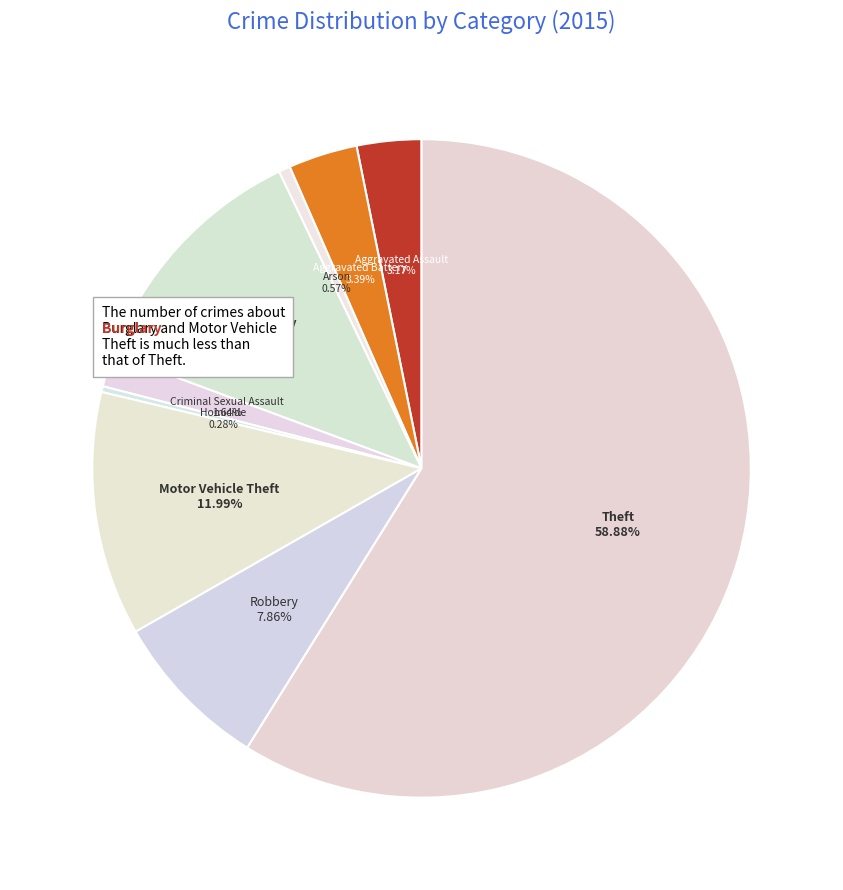

Count the number of slices in the pie.

9